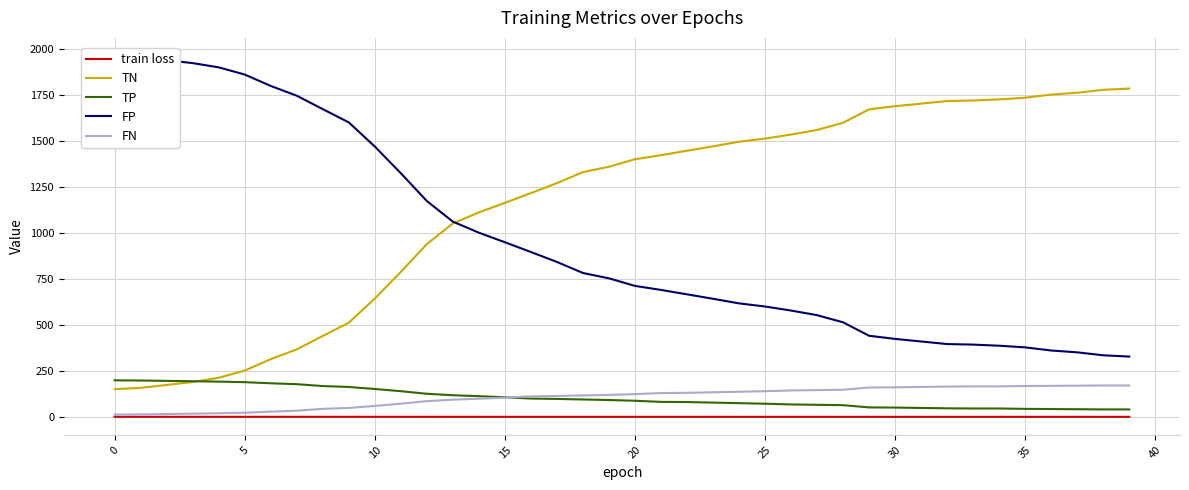

Count the number of data series in this chart.

5